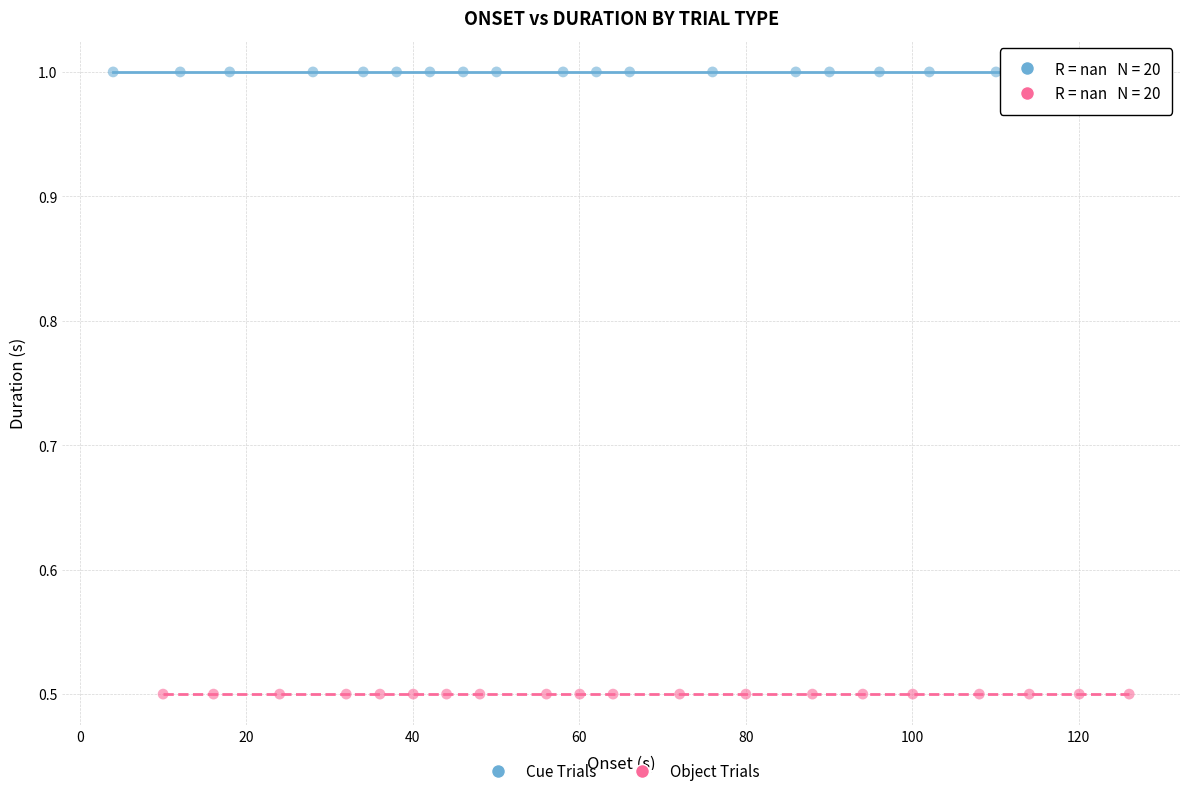

What are all the series names shown in the legend?

Cue Trials, Object Trials